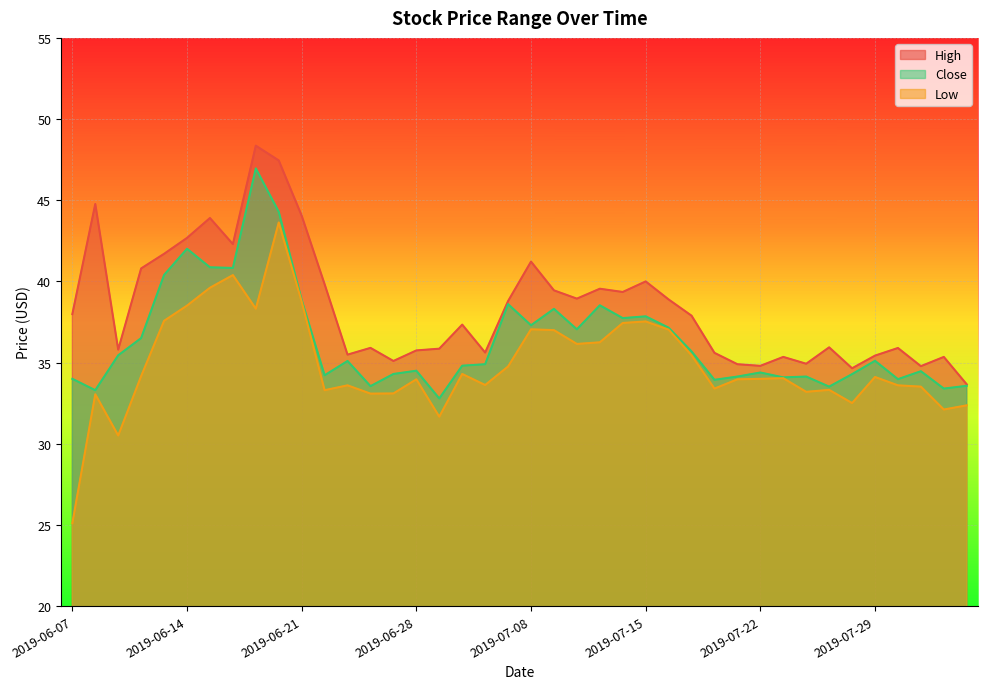

What is the label of the 36th point from the left?

2019-07-29